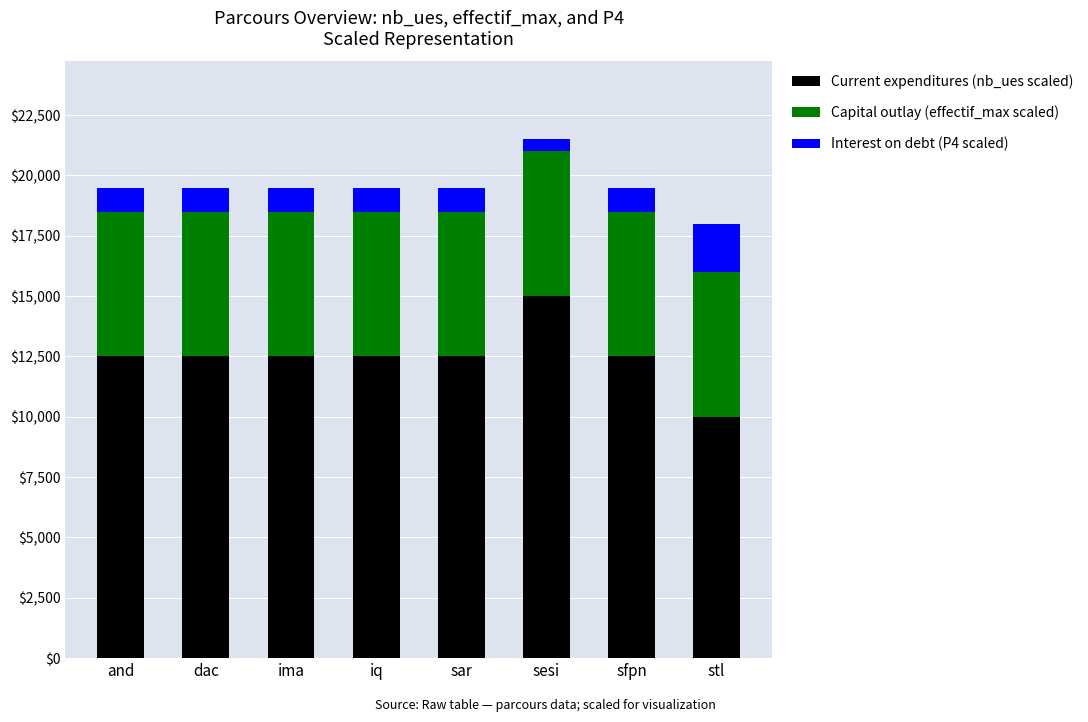

True or false: Current expenditures (nb_ues scaled) has a value of 7862 at sar.

False